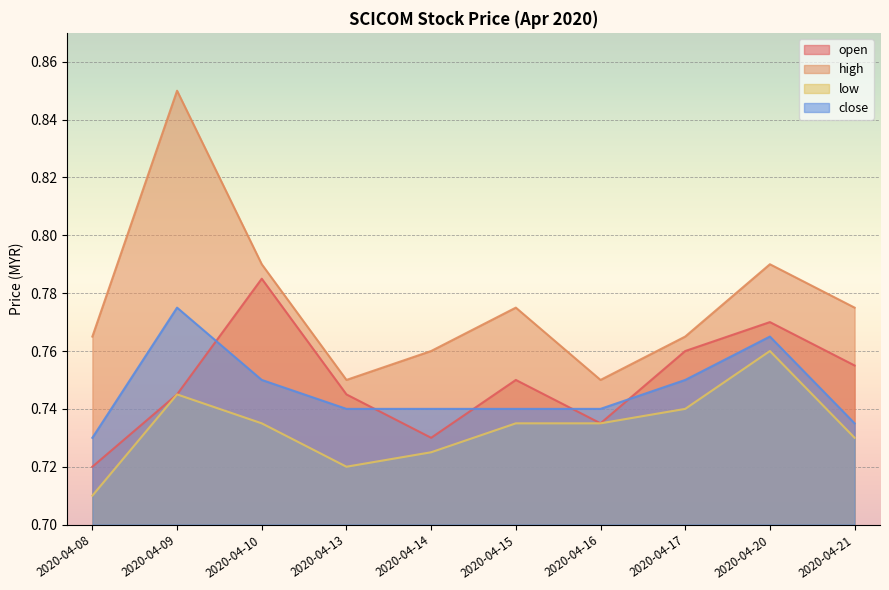

Reading right to left, transcribe all the data shown in this chart.

open: 2020-04-21=0.8	2020-04-20=0.8	2020-04-17=0.8	2020-04-16=0.7	2020-04-15=0.8	2020-04-14=0.7	2020-04-13=0.7	2020-04-10=0.8	2020-04-09=0.7	2020-04-08=0.7
high: 2020-04-21=0.8	2020-04-20=0.8	2020-04-17=0.8	2020-04-16=0.8	2020-04-15=0.8	2020-04-14=0.8	2020-04-13=0.8	2020-04-10=0.8	2020-04-09=0.8	2020-04-08=0.8
low: 2020-04-21=0.7	2020-04-20=0.8	2020-04-17=0.7	2020-04-16=0.7	2020-04-15=0.7	2020-04-14=0.7	2020-04-13=0.7	2020-04-10=0.7	2020-04-09=0.7	2020-04-08=0.7
close: 2020-04-21=0.7	2020-04-20=0.8	2020-04-17=0.8	2020-04-16=0.7	2020-04-15=0.7	2020-04-14=0.7	2020-04-13=0.7	2020-04-10=0.8	2020-04-09=0.8	2020-04-08=0.7